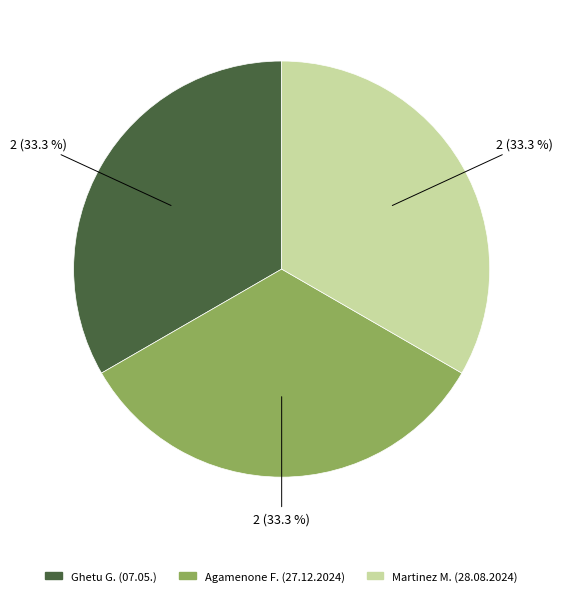

Does any single category account for the majority?

No